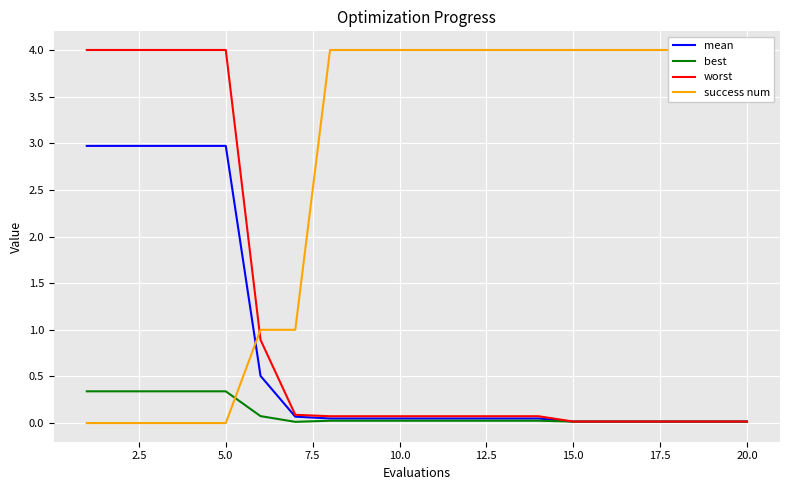

The best series shows 0.0 at 10.0. True or false?

True